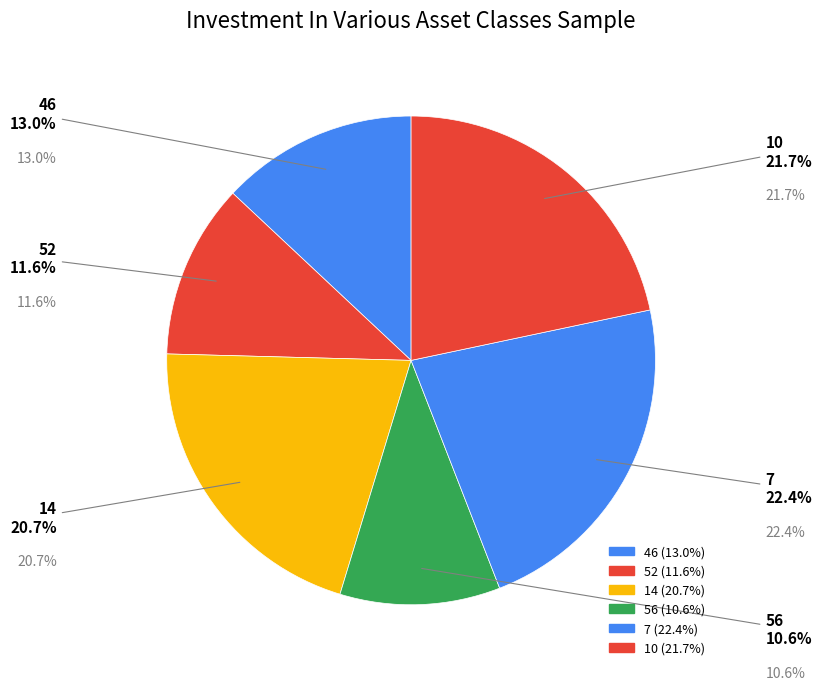

What percentage is the 10 slice, to the nearest percent?

22%